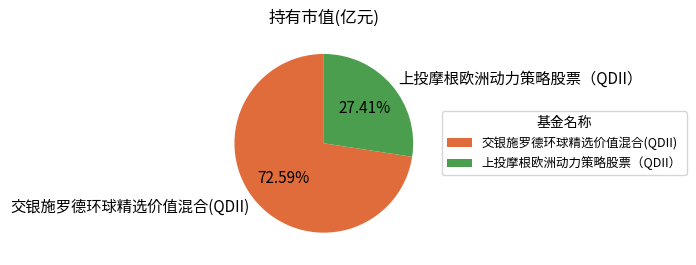

To the nearest percent, what portion does 交银施罗德环球精选价值混合(QDII) represent?

73%